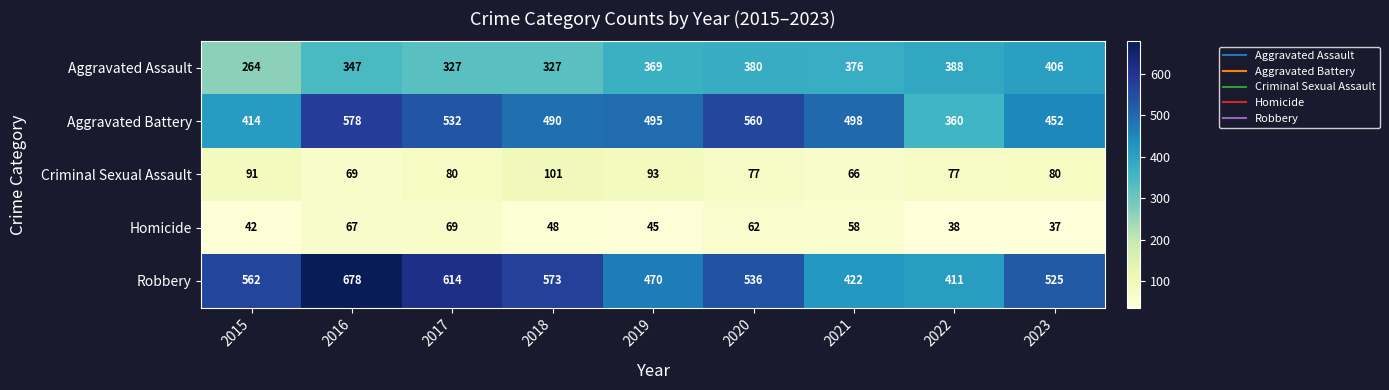

The value of Homicide at 2017 is 20. True or false?

False